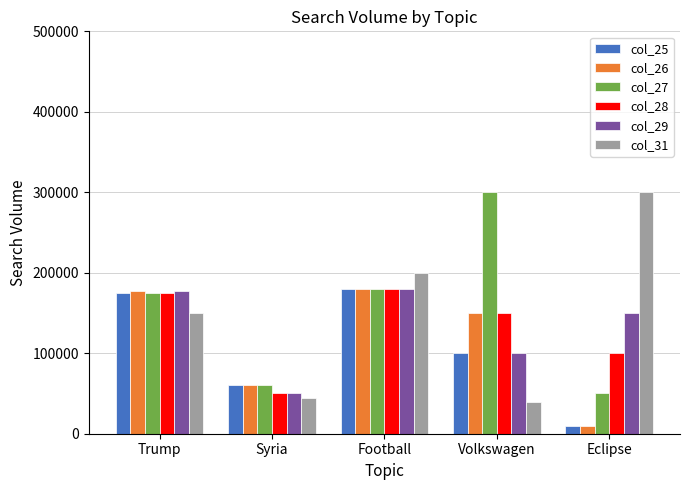

Reading left to right, what are all the values shown in this chart?

col_25: Trump=175000	Syria=60000	Football=180000	Volkswagen=100000	Eclipse=10000
col_26: Trump=177000	Syria=60000	Football=180000	Volkswagen=150000	Eclipse=10000
col_27: Trump=175000	Syria=60000	Football=180000	Volkswagen=300000	Eclipse=50000
col_28: Trump=175000	Syria=50000	Football=180000	Volkswagen=150000	Eclipse=100000
col_29: Trump=177000	Syria=50000	Football=180000	Volkswagen=100000	Eclipse=150000
col_31: Trump=150000	Syria=45000	Football=200000	Volkswagen=40000	Eclipse=300000